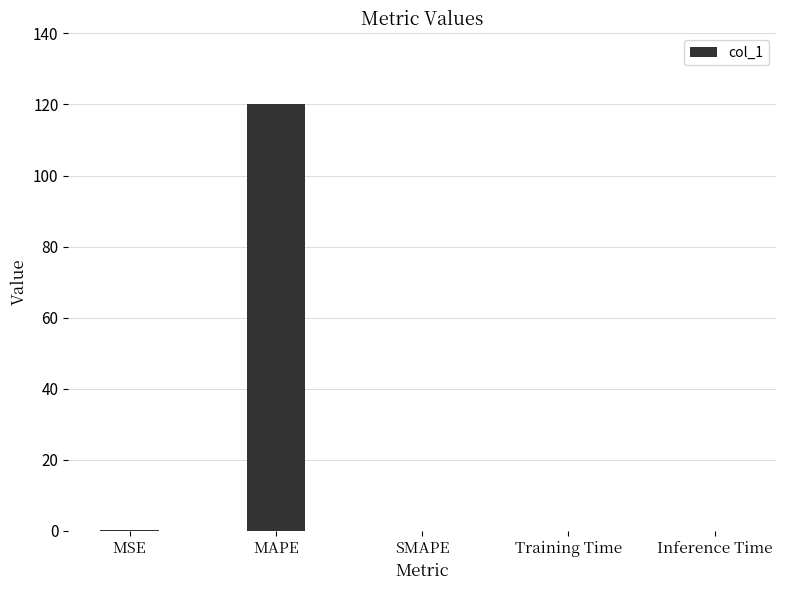

How many series are shown in this chart?

1